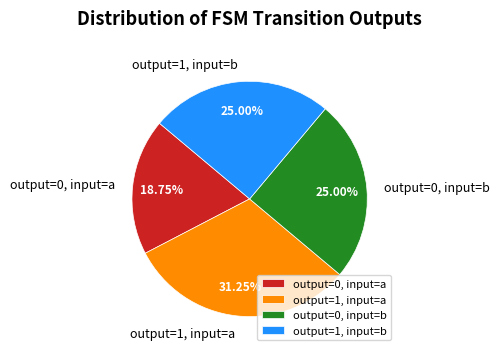

To the nearest percent, what percentage of the pie is output=0, input=a?

19%